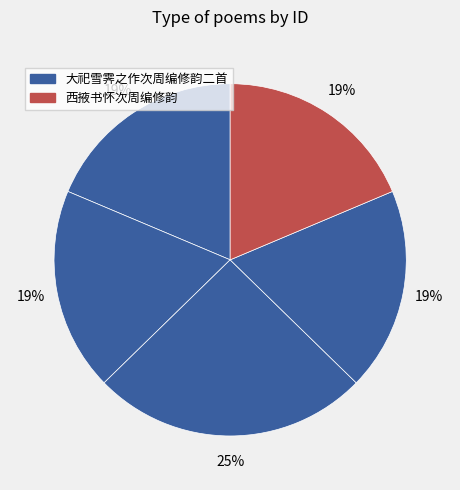

How many slices are in this pie chart?

5